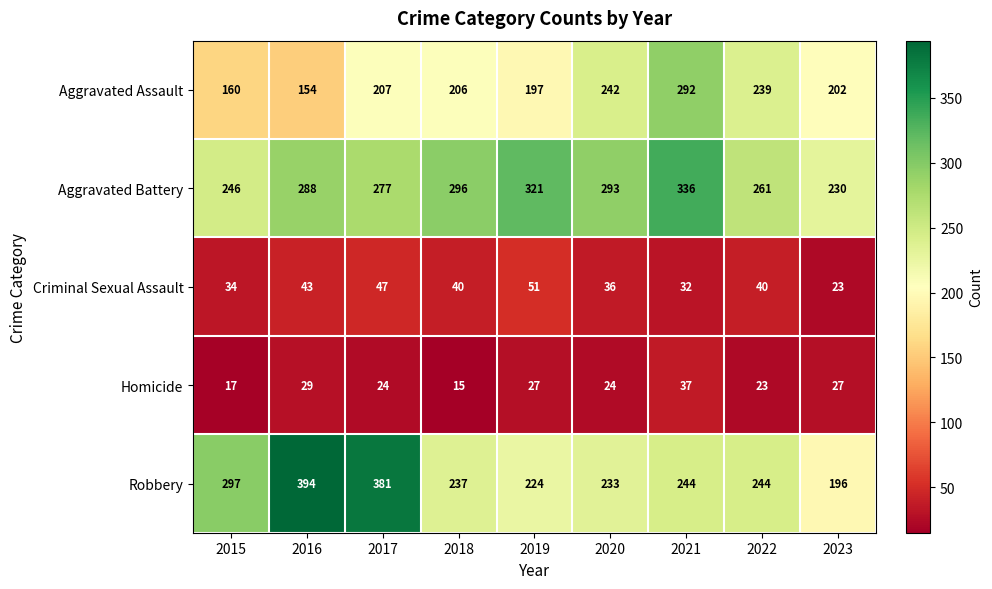

What is the greatest value displayed?

394